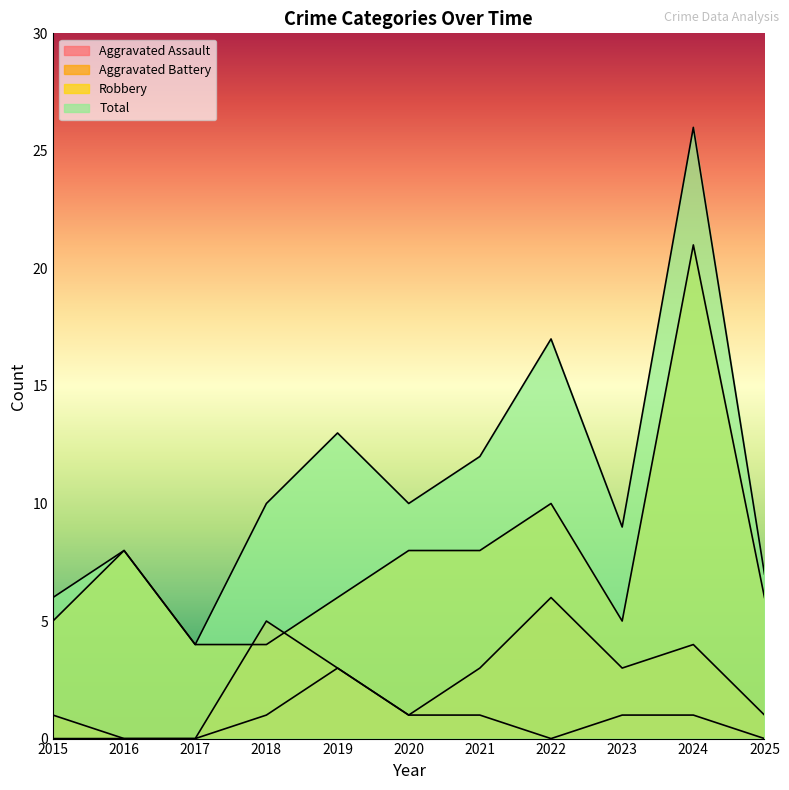

What is the average value of the Total series?

11